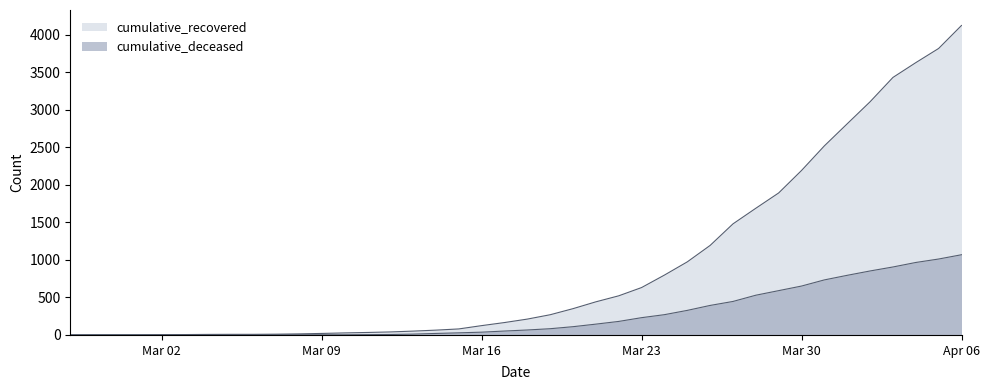

What is the average value of the cumulative_deceased series?

263